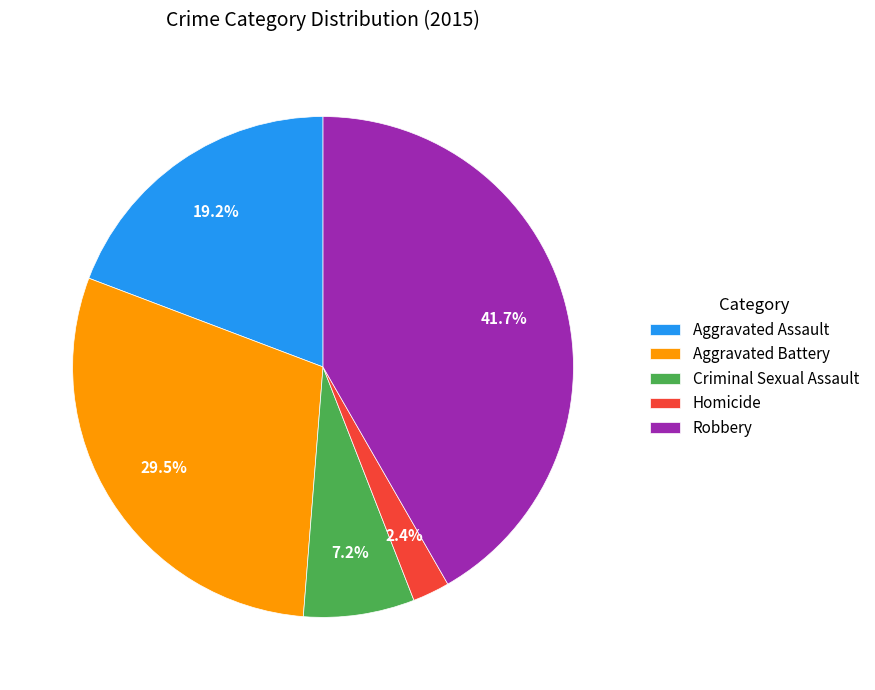

To the nearest percent, what is the average slice percentage?

20%